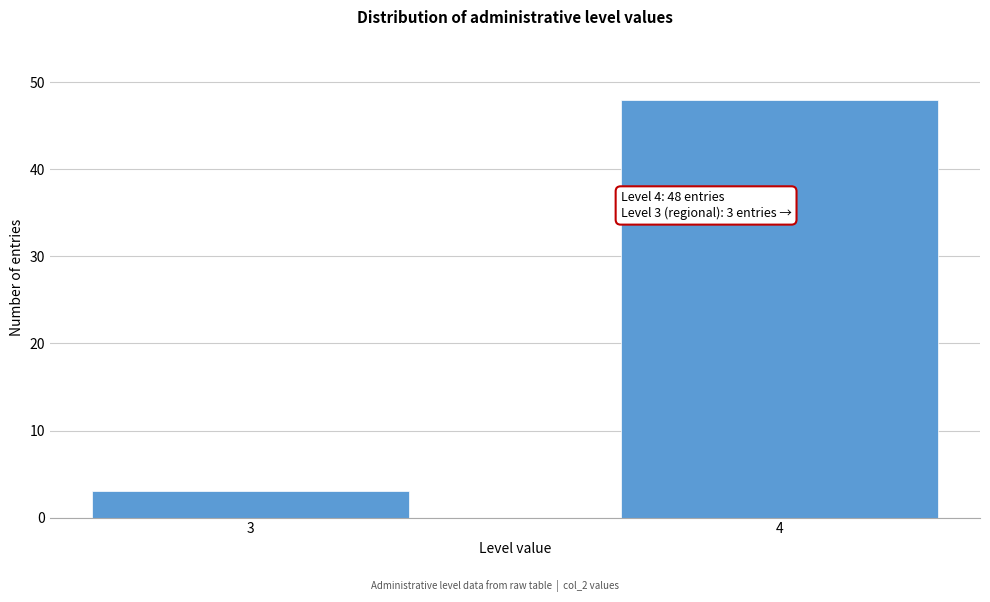

Reading left to right, list all the values displayed in this chart.

3	48